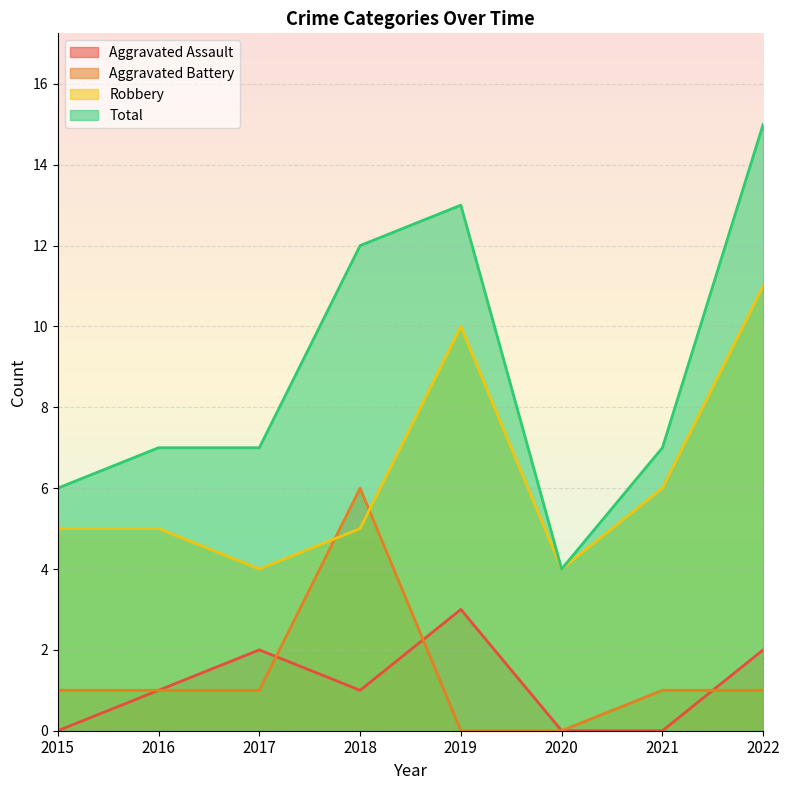

Which series ends up on top after the final intersection of Aggravated Battery and Robbery?

Robbery